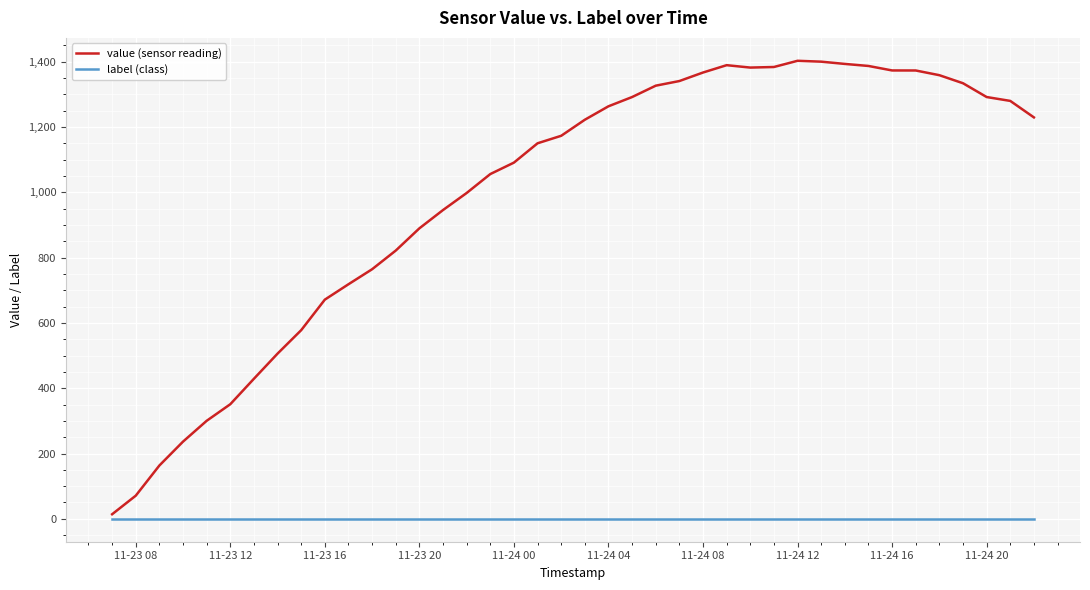

What is the maximum value for value (sensor reading)?

1402.6